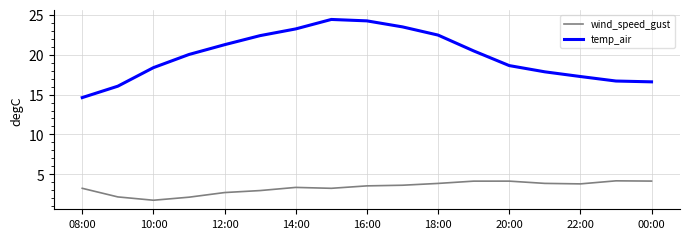

Does the chart have visible grid lines?

Yes